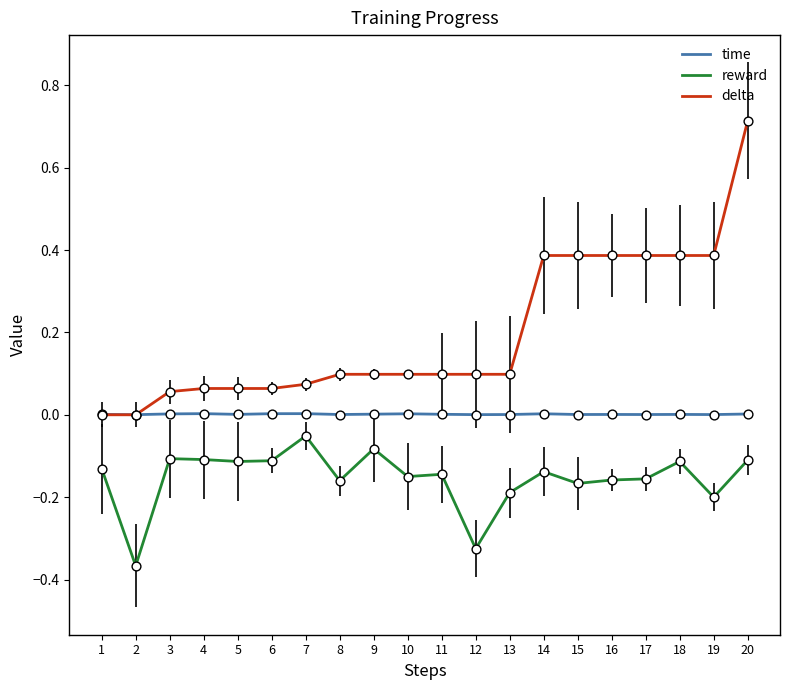

What are all the series names shown in the legend?

time, reward, delta